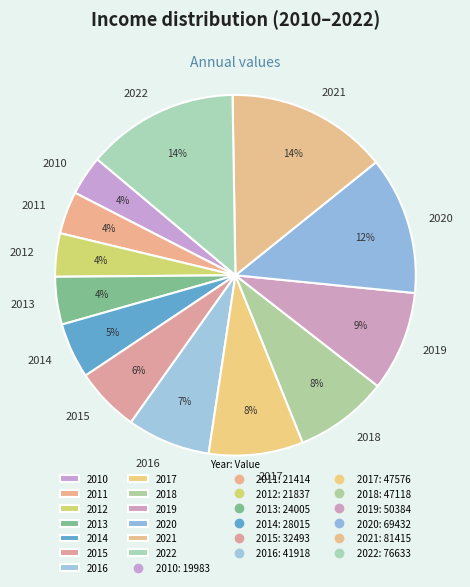

What is the largest slice in the pie chart?

2021